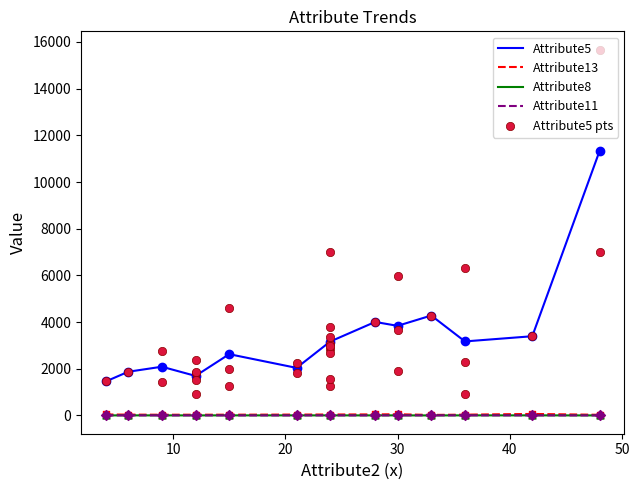

What are all the series names shown in the legend?

Attribute5, Attribute13, Attribute8, Attribute11